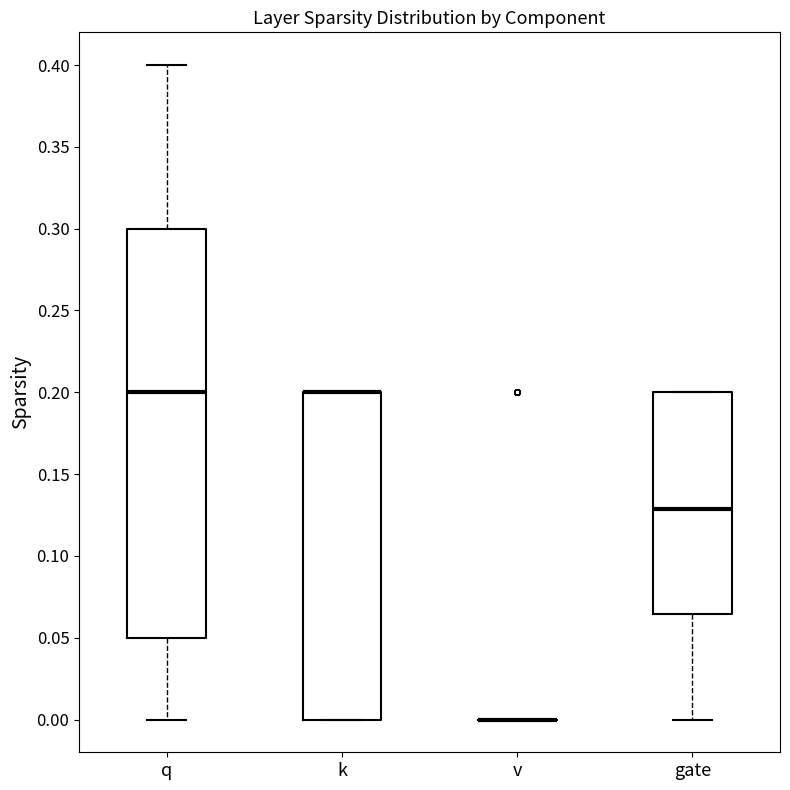

Reading left to right, transcribe this box plot: for each box, give where its median line is, the range the box spans, and where its two whiskers end, as read against the y-axis. The values are not printed on the chart, so give them approximately, as read against the axis.

q: median 0.200, box 0.050 to 0.300, whiskers 0.000 to 0.400
k: median 0.200 (drawn on the box's upper edge), box 0.000 to 0.200, whiskers 0.000 to 0.200
v: box collapsed to a line at 0.000, whiskers 0.000 to 0.000
gate: median 0.130, box 0.065 to 0.200, whiskers 0.000 to 0.200